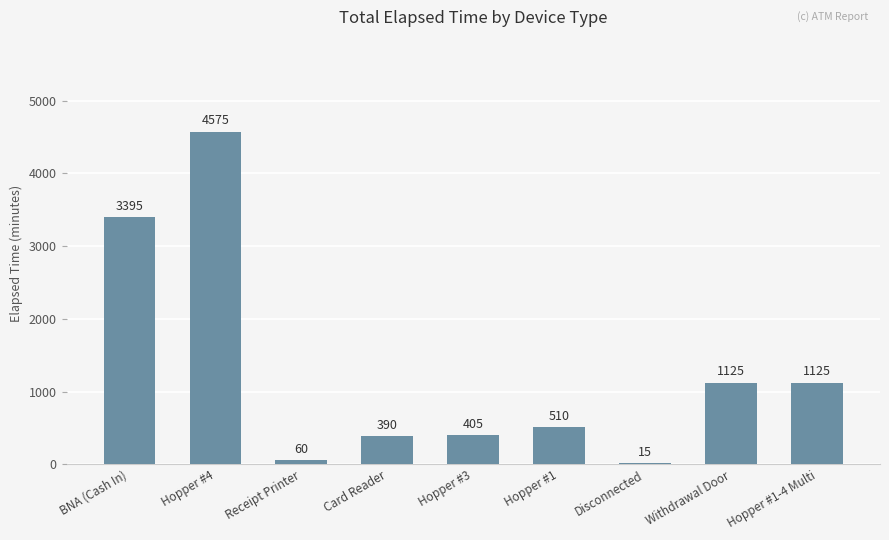

What is the ratio of the value at Hopper #4 to the value at Receipt Printer?

76.2